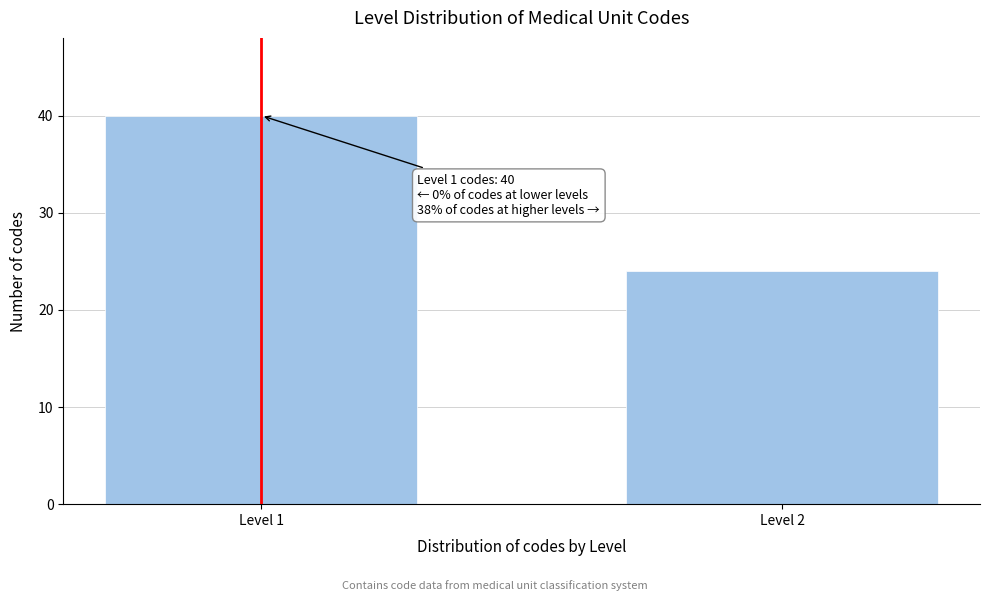

Reading left to right, extract all data points from this chart.

Level 1=40	Level 2=24